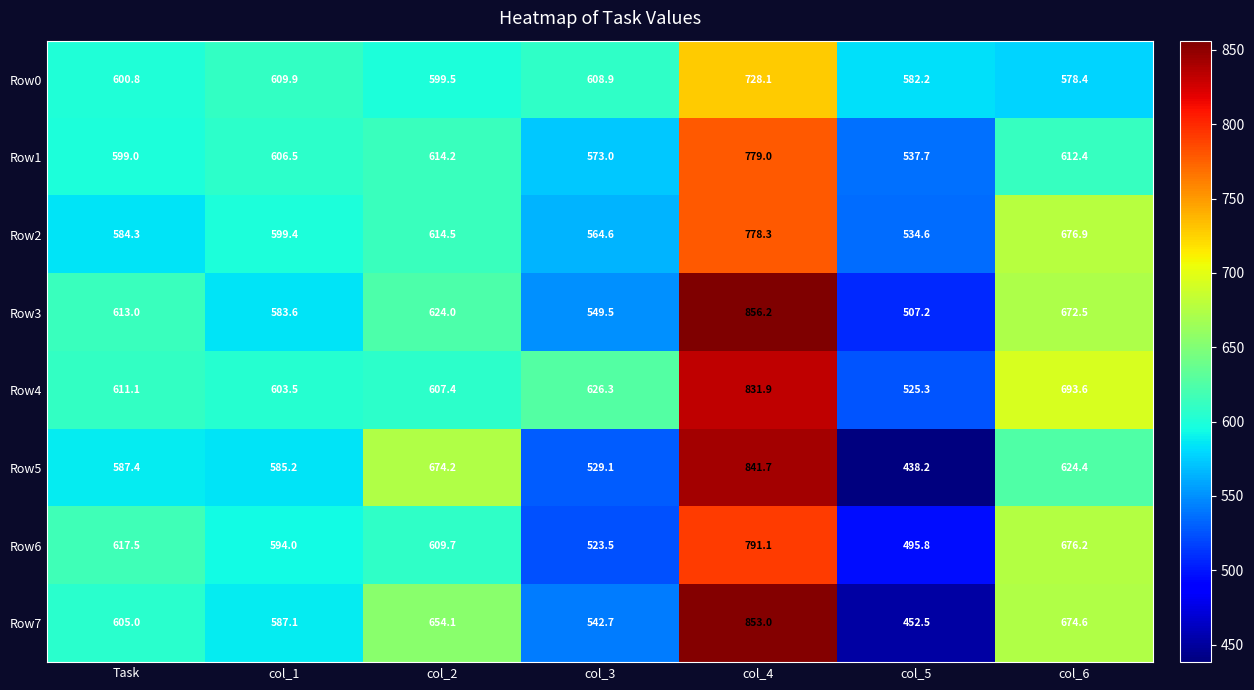

At which category does the chart reach its minimum across all series?

col_5